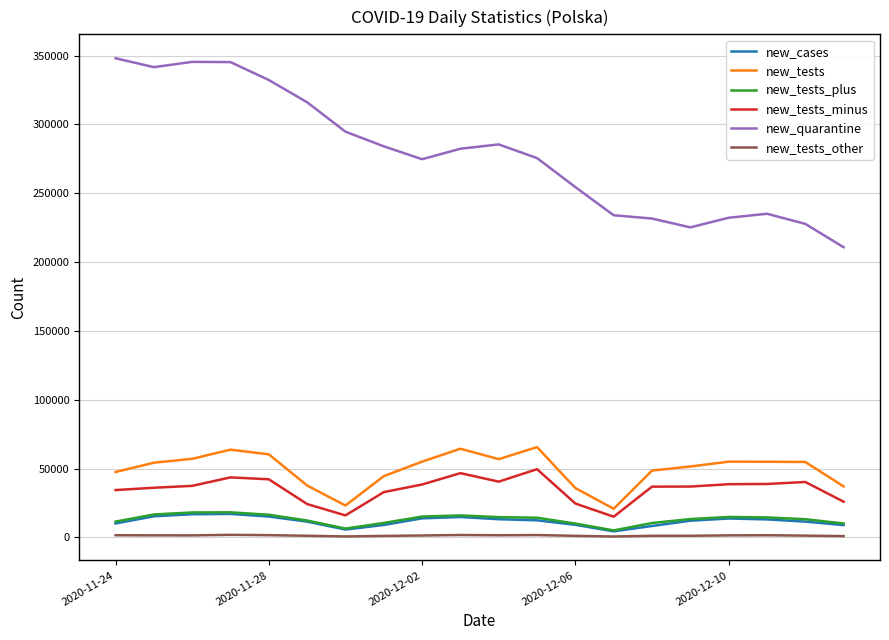

What is the sum of all new_tests values?

989292